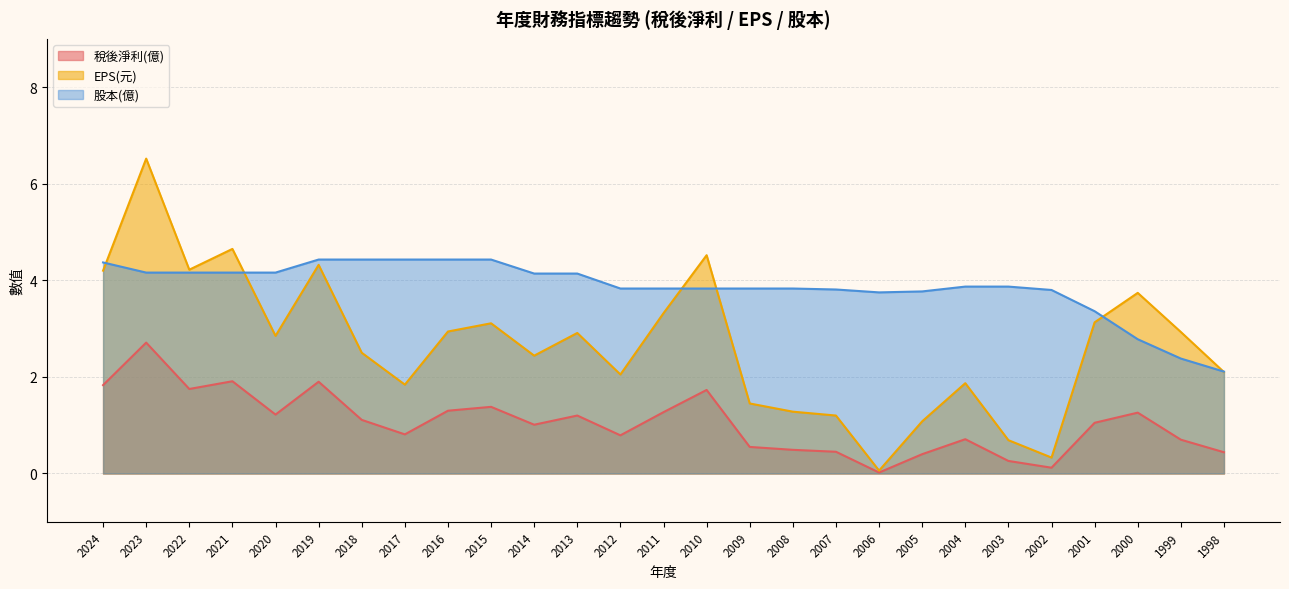

Where does the 稅後淨利(億) series first go above 1?

2024